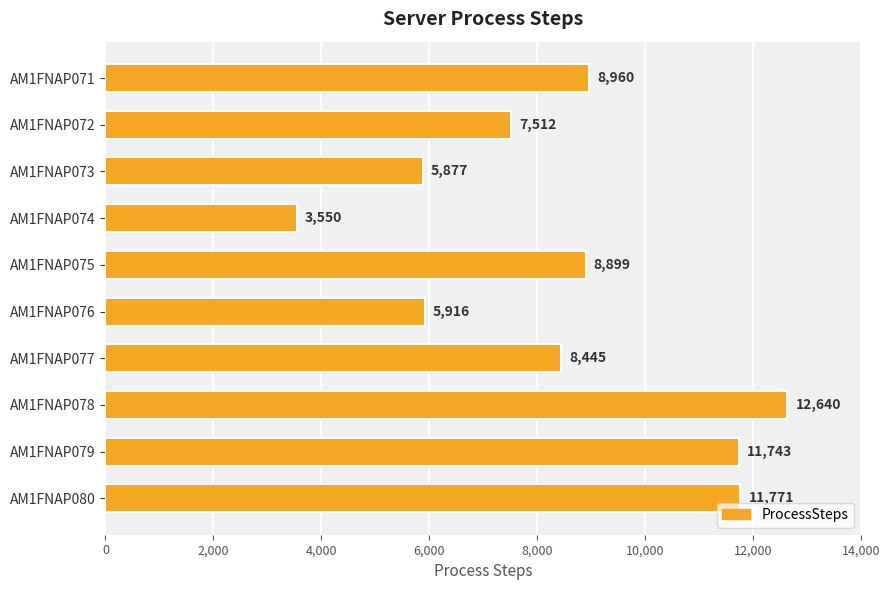

What is the value of the 8th bar from the top?

12640